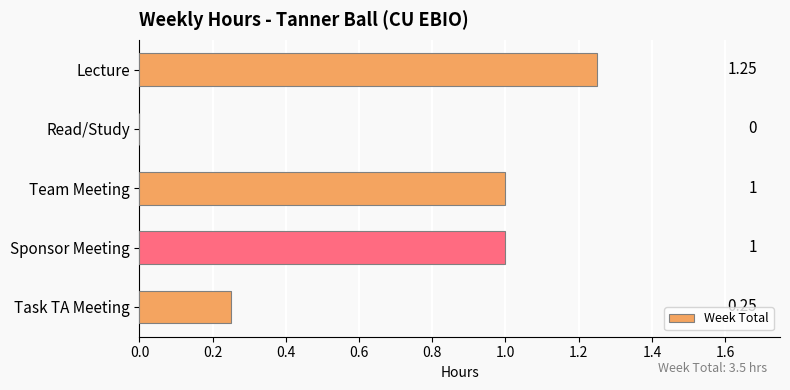

What is the change in value from Read/Study to Sponsor Meeting?

+1.0